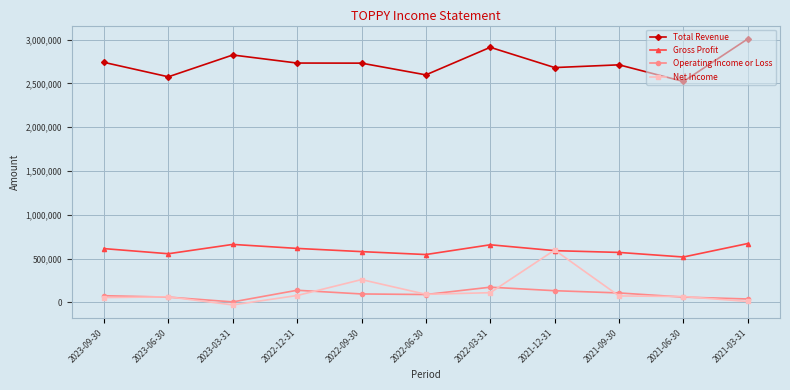

What is the label of the 6th point from the right?

2022-06-30